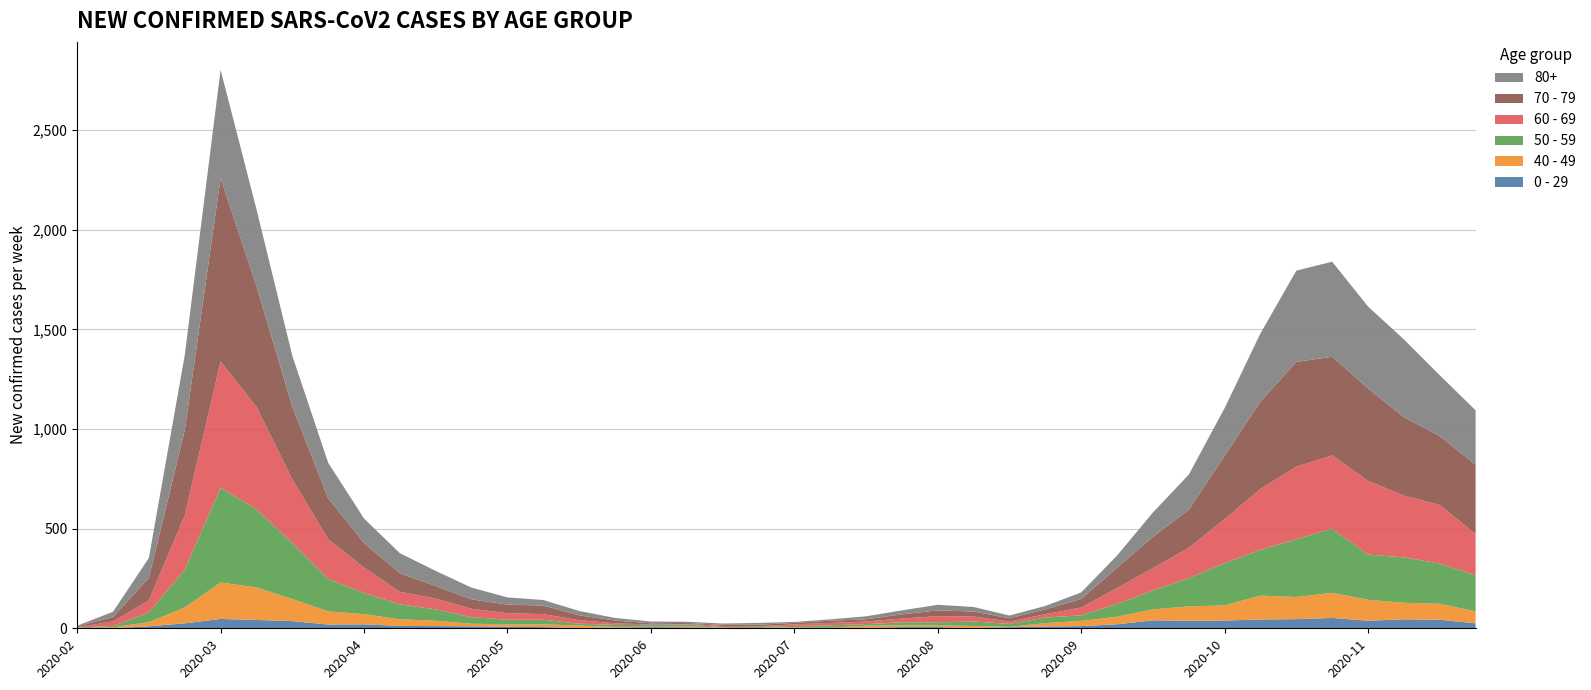

Reading left to right, transcribe all the data shown in this chart.

0 - 29: 1	0	10	25	47	42	36	19	20	12	11	10	8	6	2	4	6	5	2	1	2	1	3	6	6	2	5	9	11	20	40	38	39	44	46	52	38	45	43	25
40 - 49: 0	5	21	79	183	163	111	66	51	33	27	13	12	14	12	3	2	5	1	1	4	2	10	8	8	10	2	17	26	38	55	72	76	120	111	126	105	83	80	60
50 - 59: 3	7	48	190	475	392	281	163	106	75	57	33	23	23	9	10	8	9	3	5	6	12	8	16	16	22	15	28	28	64	95	142	212	230	290	322	227	228	202	182
60 - 69: 2	22	61	272	634	514	320	199	128	63	54	42	33	28	18	8	3	3	6	3	8	12	13	19	31	25	12	17	39	80	112	152	221	305	364	368	370	310	294	206
70 - 79: 4	22	113	427	920	608	365	206	123	94	63	47	43	43	24	14	6	5	5	8	7	11	11	21	29	25	16	24	43	102	157	191	318	439	526	495	464	394	346	348
80+: 3	27	100	377	544	385	255	178	123	100	76	59	36	28	22	13	9	6	7	9	5	7	15	20	28	23	14	17	33	61	122	176	239	342	458	477	411	390	305	273